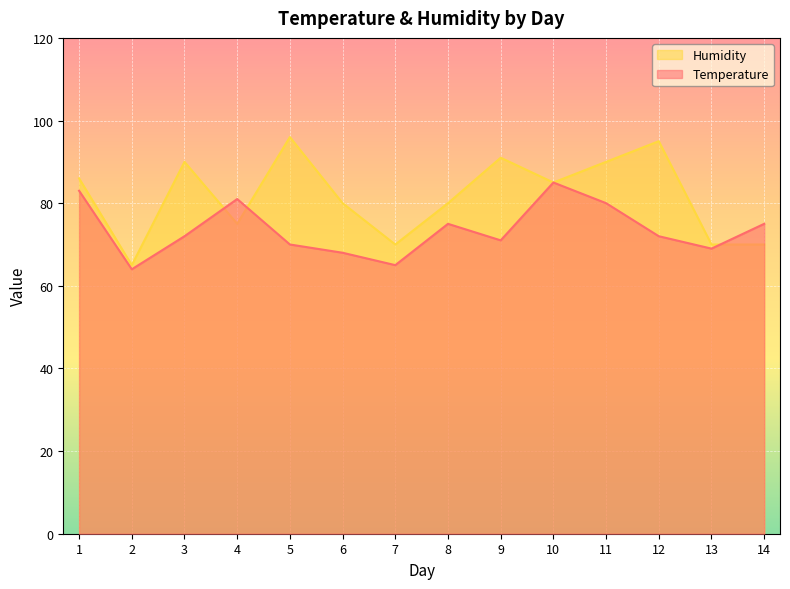

List the series in order of their peak value, lowest first.

Temperature, Humidity